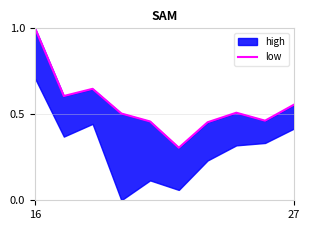

Rank the categories by value from lowest to highest.

5, 6, 4, 8, 3, 7, 9, 27, 2, 16